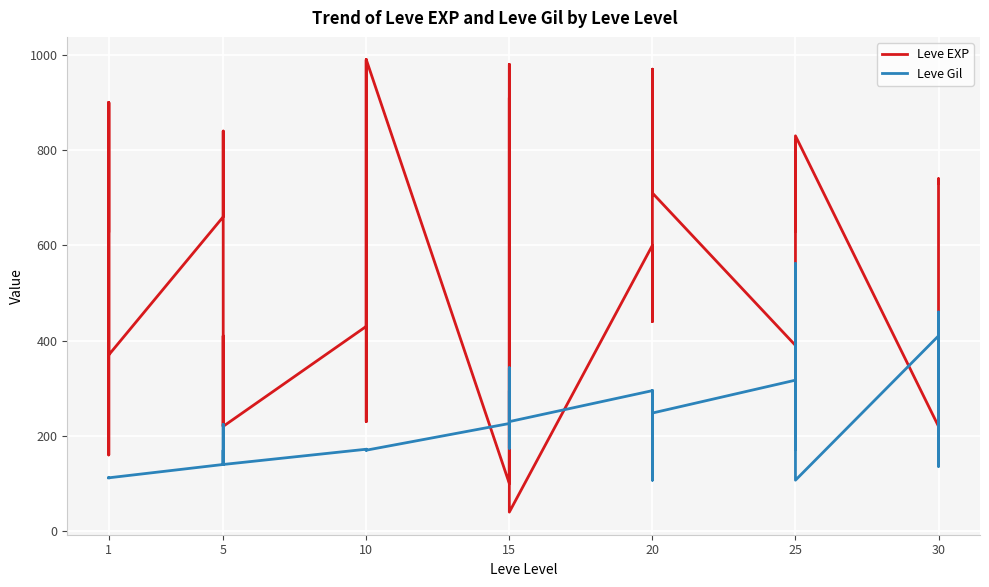

Which series has the largest total across all categories?

Leve EXP